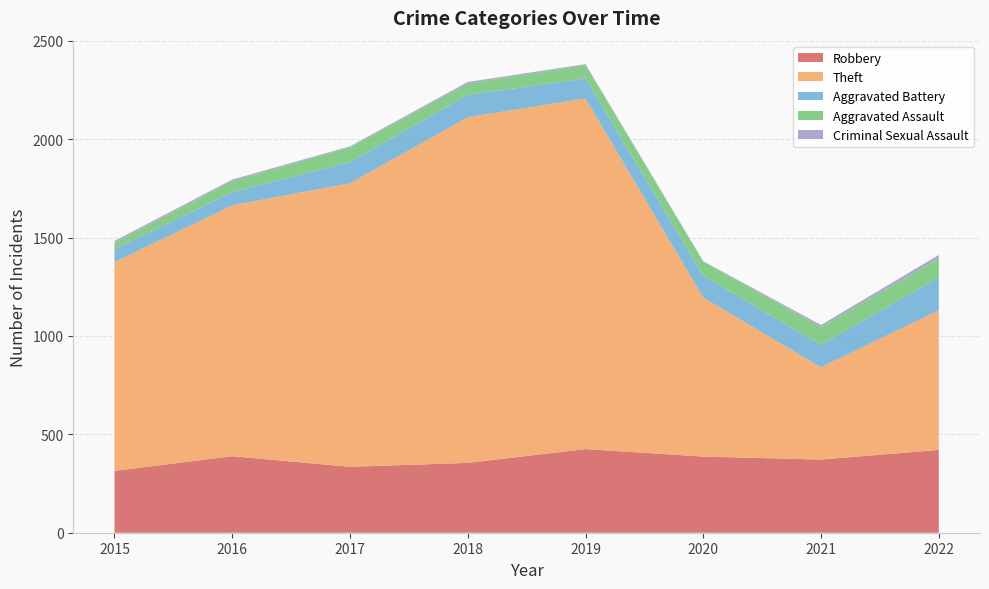

Reading left to right, extract all data points from this chart.

Robbery: 314	389	335	355	425	387	372	421
Theft: 1061	1275	1441	1757	1782	808	469	709
Aggravated Battery: 65	67	108	113	102	111	114	167
Aggravated Assault: 33	57	75	58	69	72	91	97
Criminal Sexual Assault: 10	7	5	8	4	2	10	18